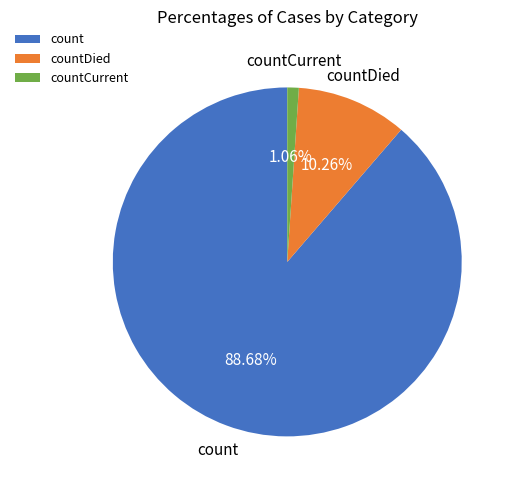

To the nearest percent, what is the combined percentage of countCurrent and count?

90%